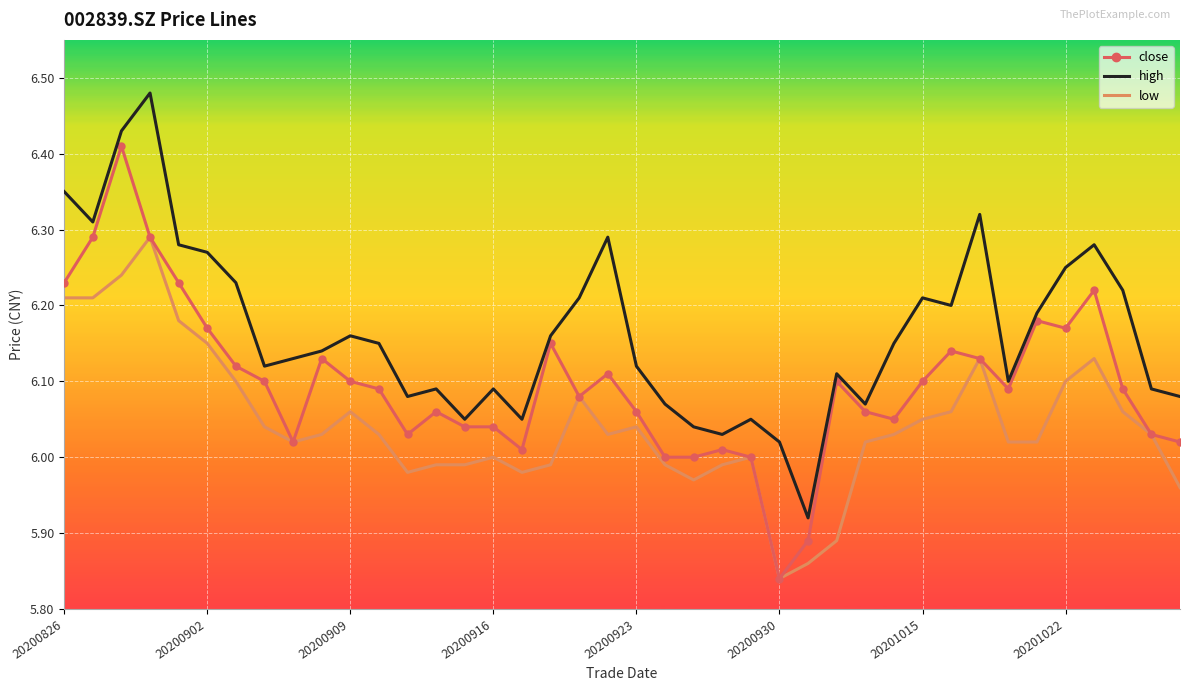

Rank the series by their average value, from lowest to highest.

low, close, high